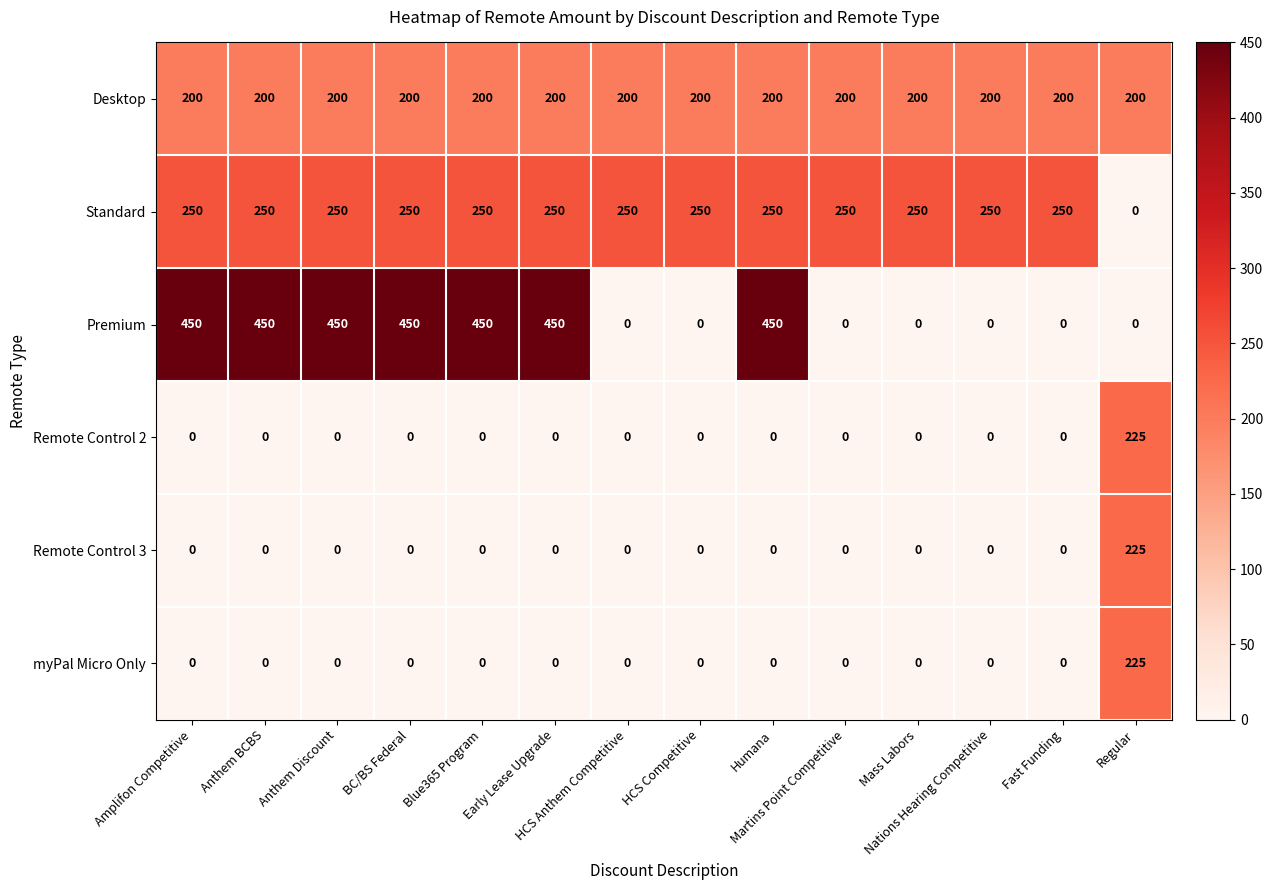

What is the average value of the Desktop series?

200